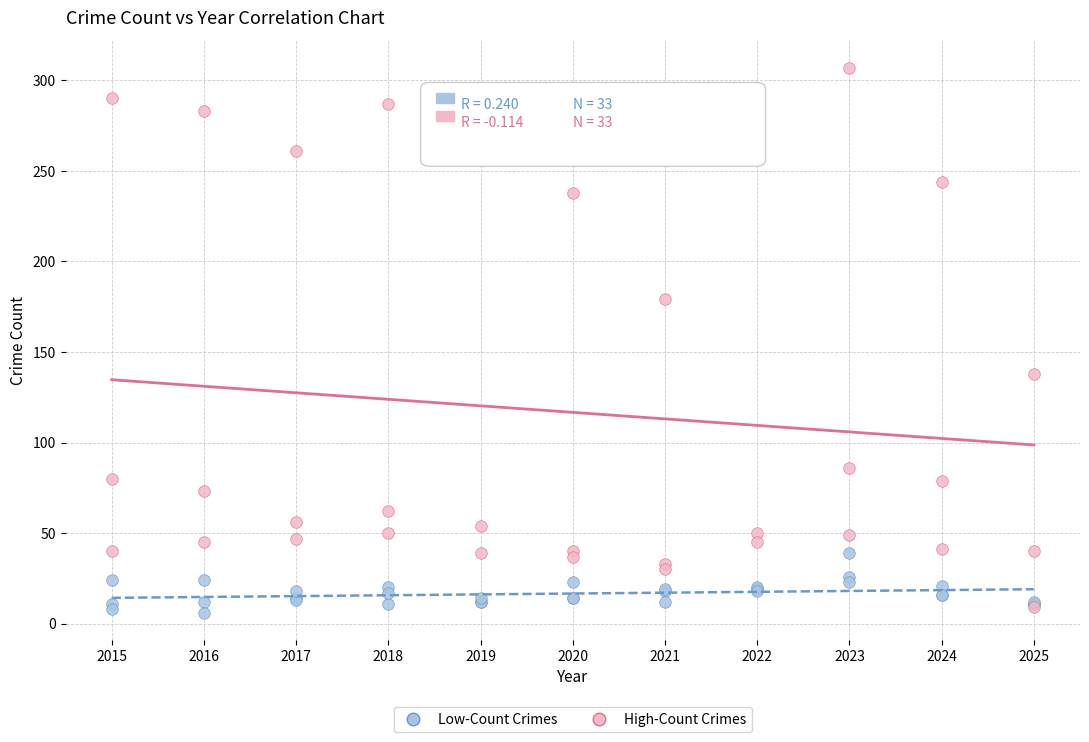

Across all series, what Y value is closest to 156?

138